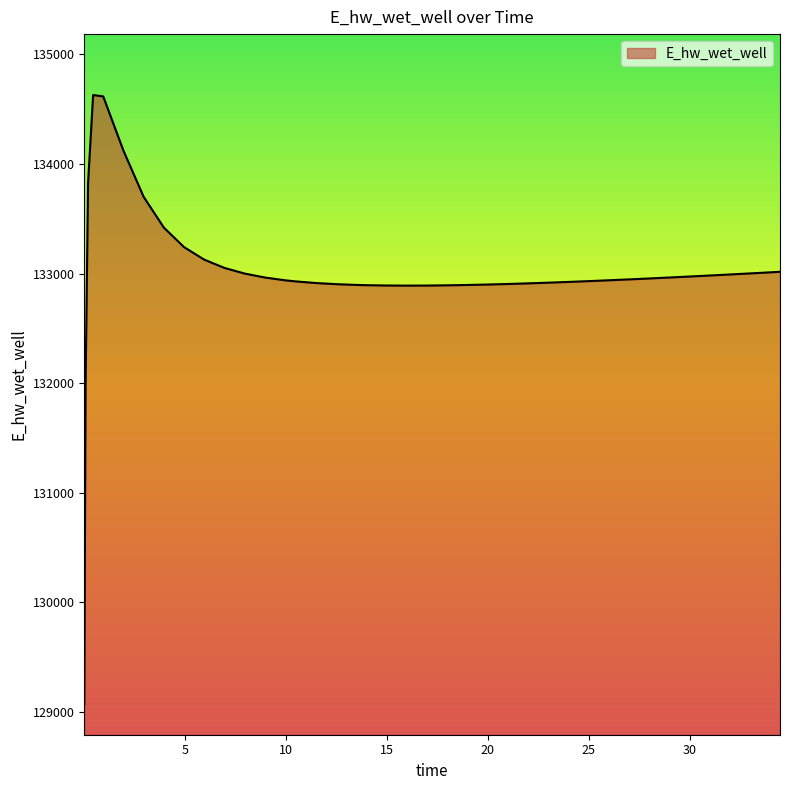

What is the smallest value displayed?

129070.4